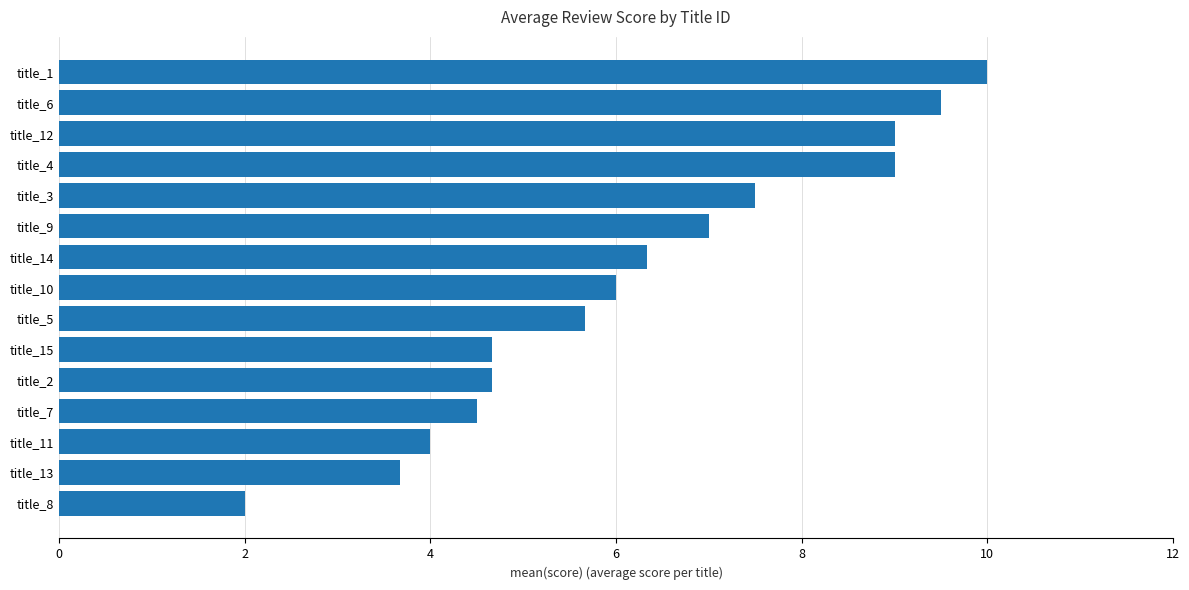

What is the maximum value shown in the chart?

10.0